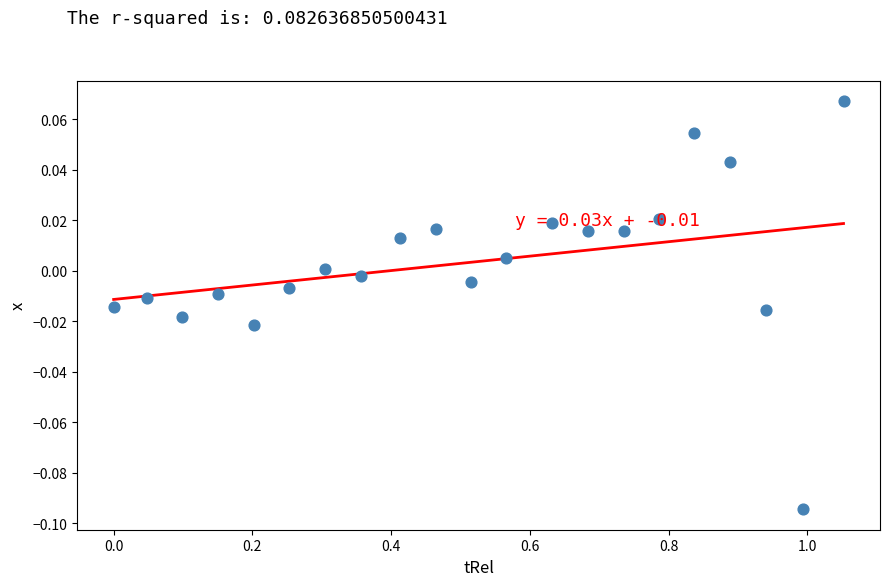

What is the range of X values (max minus min)?

1.1